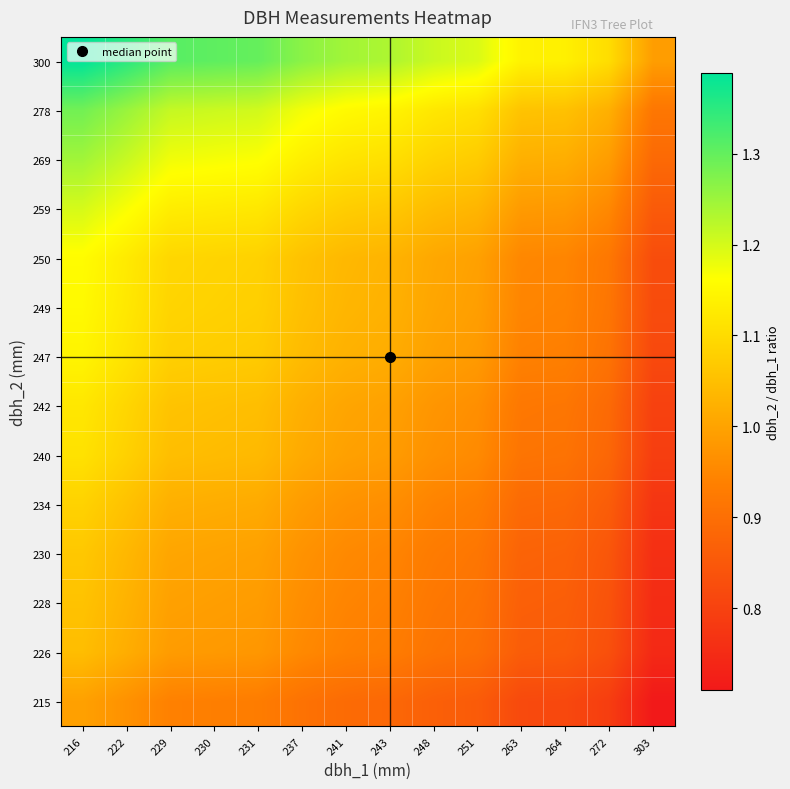

Reading left to right, what are all the values shown in this chart?

215: 216=1.0	222=1.0	229=0.9	230=0.9	231=0.9	237=0.9	241=0.9	243=0.9	248=0.9	251=0.9	263=0.8	264=0.8	272=0.8	303=0.7
226: 216=1.0	222=1.0	229=1.0	230=1.0	231=1.0	237=1.0	241=0.9	243=0.9	248=0.9	251=0.9	263=0.9	264=0.9	272=0.8	303=0.7
228: 216=1.1	222=1.0	229=1.0	230=1.0	231=1.0	237=1.0	241=0.9	243=0.9	248=0.9	251=0.9	263=0.9	264=0.9	272=0.8	303=0.8
230: 216=1.1	222=1.0	229=1.0	230=1.0	231=1.0	237=1.0	241=1.0	243=0.9	248=0.9	251=0.9	263=0.9	264=0.9	272=0.8	303=0.8
234: 216=1.1	222=1.1	229=1.0	230=1.0	231=1.0	237=1.0	241=1.0	243=1.0	248=0.9	251=0.9	263=0.9	264=0.9	272=0.9	303=0.8
240: 216=1.1	222=1.1	229=1.0	230=1.0	231=1.0	237=1.0	241=1.0	243=1.0	248=1.0	251=1.0	263=0.9	264=0.9	272=0.9	303=0.8
242: 216=1.1	222=1.1	229=1.1	230=1.1	231=1.0	237=1.0	241=1.0	243=1.0	248=1.0	251=1.0	263=0.9	264=0.9	272=0.9	303=0.8
247: 216=1.1	222=1.1	229=1.1	230=1.1	231=1.1	237=1.0	241=1.0	243=1.0	248=1.0	251=1.0	263=0.9	264=0.9	272=0.9	303=0.8
249: 216=1.2	222=1.1	229=1.1	230=1.1	231=1.1	237=1.1	241=1.0	243=1.0	248=1.0	251=1.0	263=0.9	264=0.9	272=0.9	303=0.8
250: 216=1.2	222=1.1	229=1.1	230=1.1	231=1.1	237=1.1	241=1.0	243=1.0	248=1.0	251=1.0	263=1.0	264=0.9	272=0.9	303=0.8
259: 216=1.2	222=1.2	229=1.1	230=1.1	231=1.1	237=1.1	241=1.1	243=1.1	248=1.0	251=1.0	263=1.0	264=1.0	272=1.0	303=0.9
269: 216=1.2	222=1.2	229=1.2	230=1.2	231=1.2	237=1.1	241=1.1	243=1.1	248=1.1	251=1.1	263=1.0	264=1.0	272=1.0	303=0.9
278: 216=1.3	222=1.3	229=1.2	230=1.2	231=1.2	237=1.2	241=1.2	243=1.1	248=1.1	251=1.1	263=1.1	264=1.1	272=1.0	303=0.9
300: 216=1.4	222=1.4	229=1.3	230=1.3	231=1.3	237=1.3	241=1.2	243=1.2	248=1.2	251=1.2	263=1.1	264=1.1	272=1.1	303=1.0